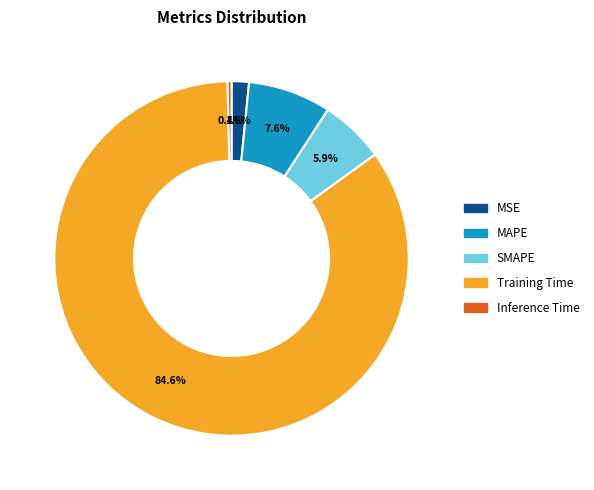

What is the smallest slice in the pie chart?

Inference Time